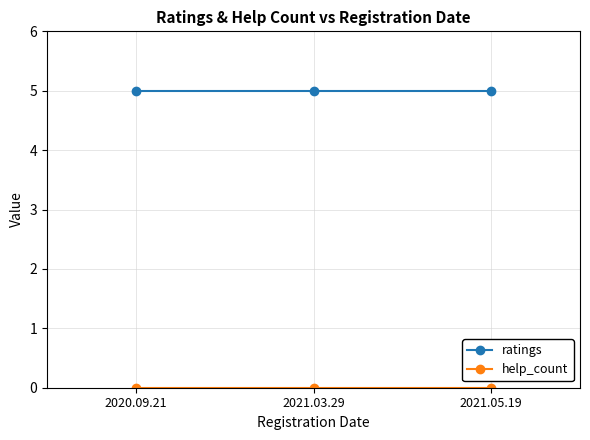

What is the total value across all series at 2020.09.21?

5